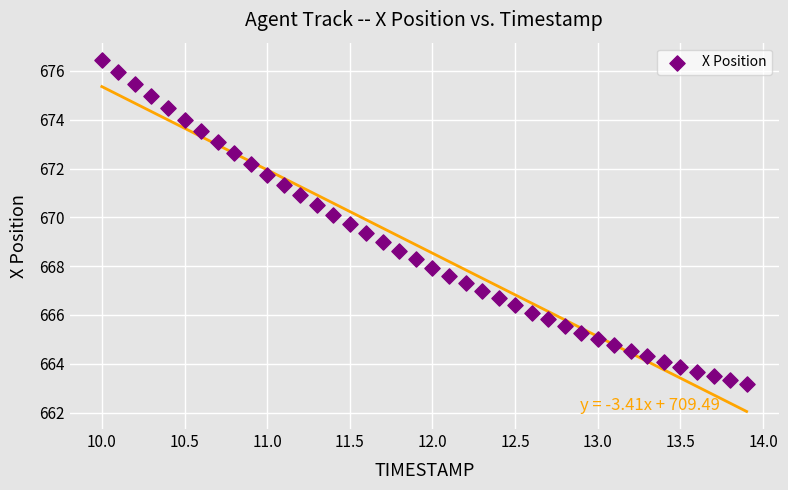

What is the range of Y values (max minus min)?

13.3